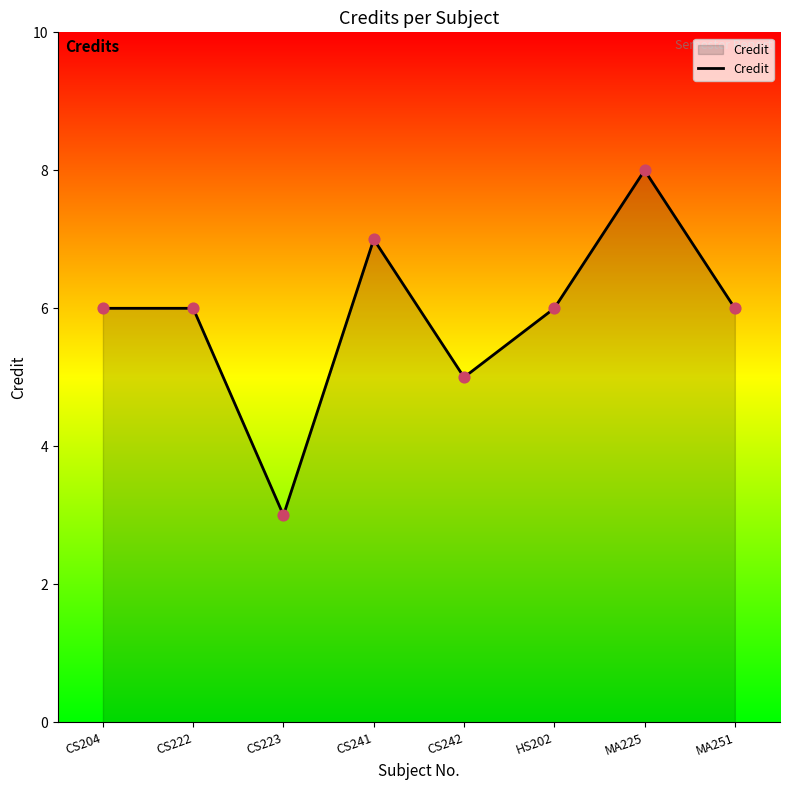

Approximately how many times larger is the value at CS242 compared to MA251?

0.8